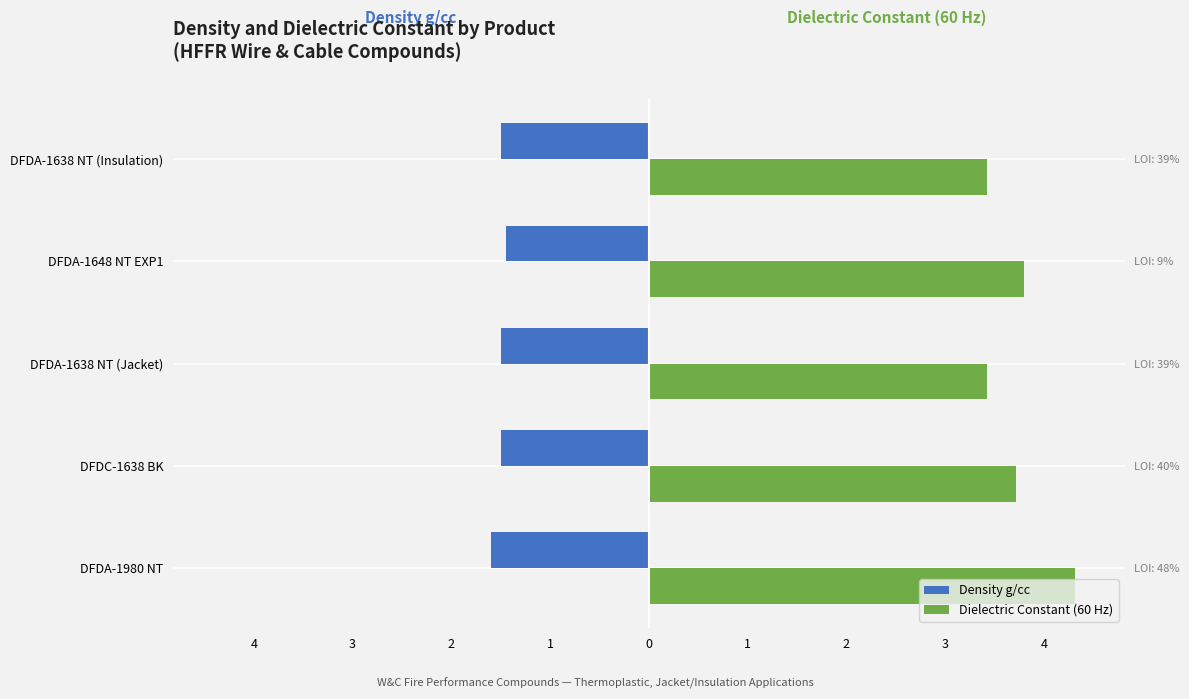

What is the value of the Density g/cc bar at the 5th from the left?

-1.5